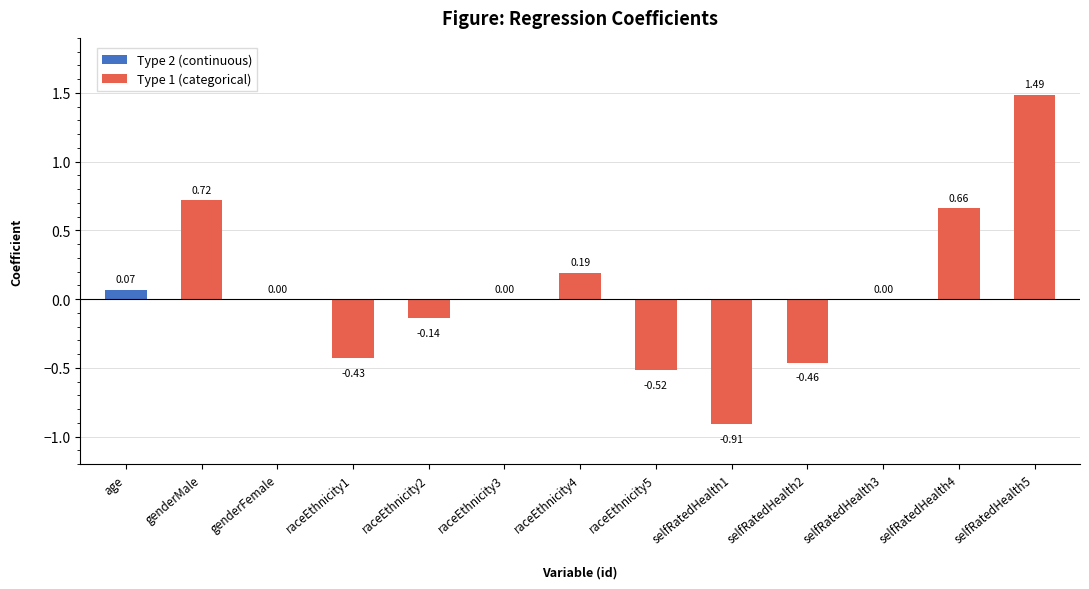

What is the sum of all Type 1 (categorical) values?

0.6